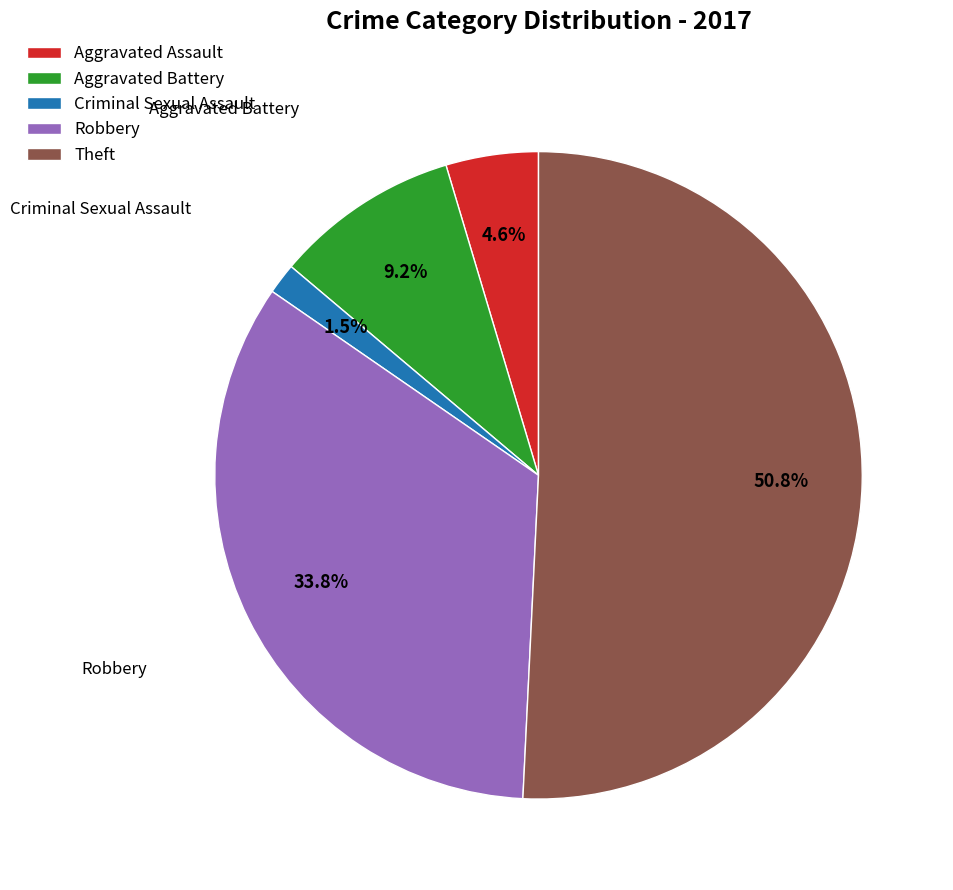

What is the smallest slice in the pie chart?

Criminal Sexual Assault